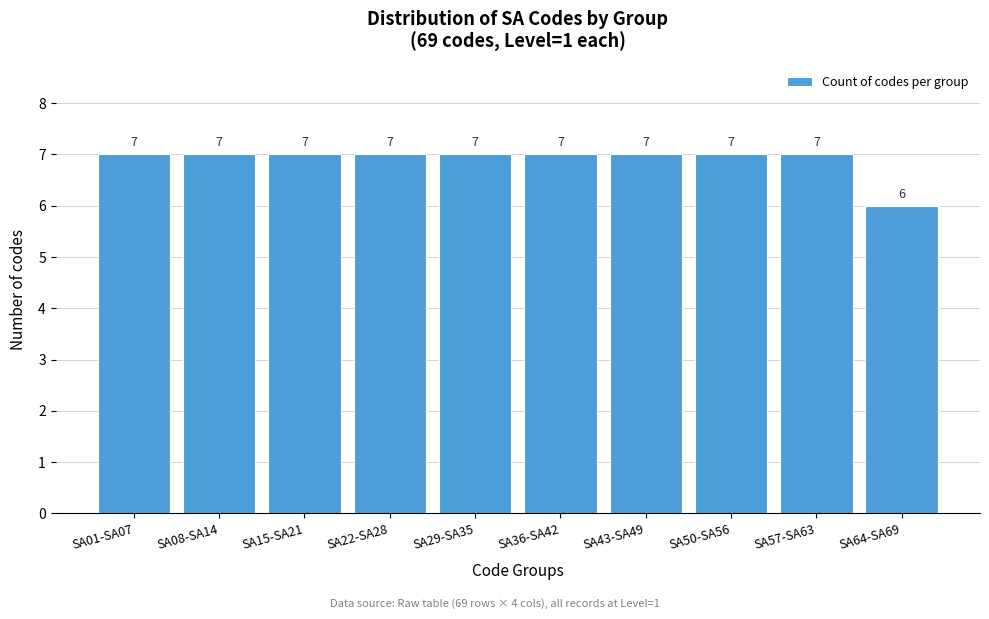

Reading left to right, list all the values displayed in this chart.

SA01-SA07=7	SA08-SA14=7	SA15-SA21=7	SA22-SA28=7	SA29-SA35=7	SA36-SA42=7	SA43-SA49=7	SA50-SA56=7	SA57-SA63=7	SA64-SA69=6